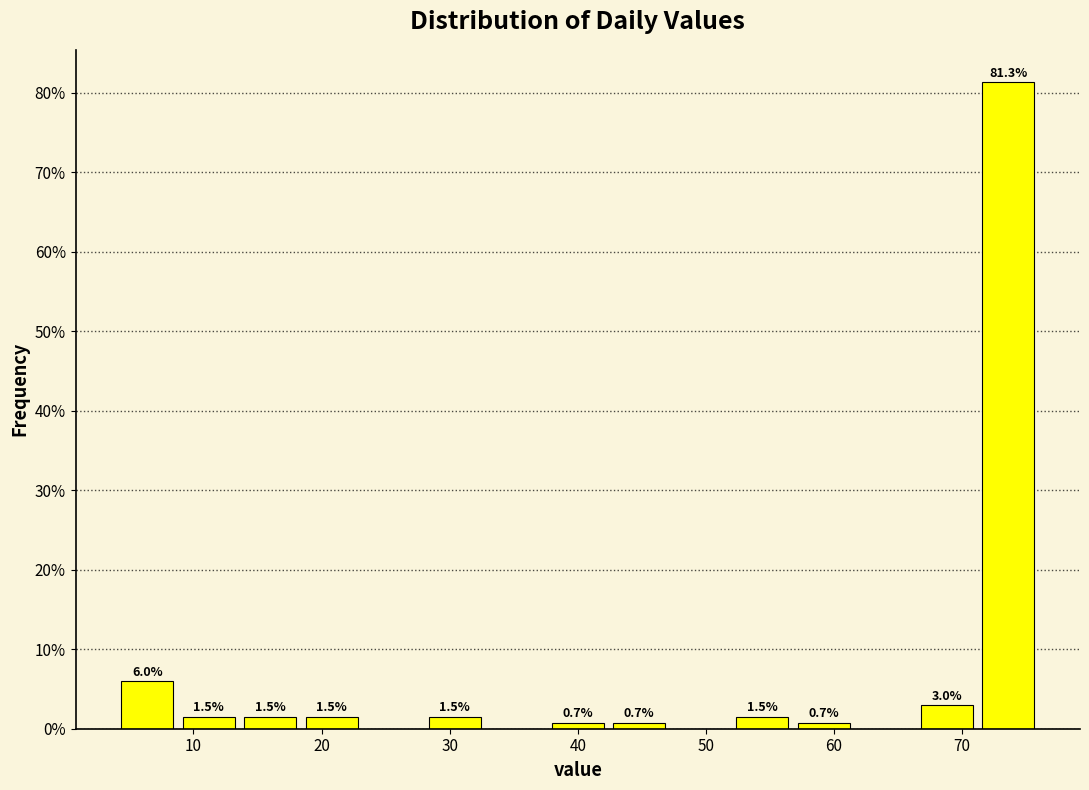

Which range on the x-axis has the tallest bar?

71.2 to 76.0